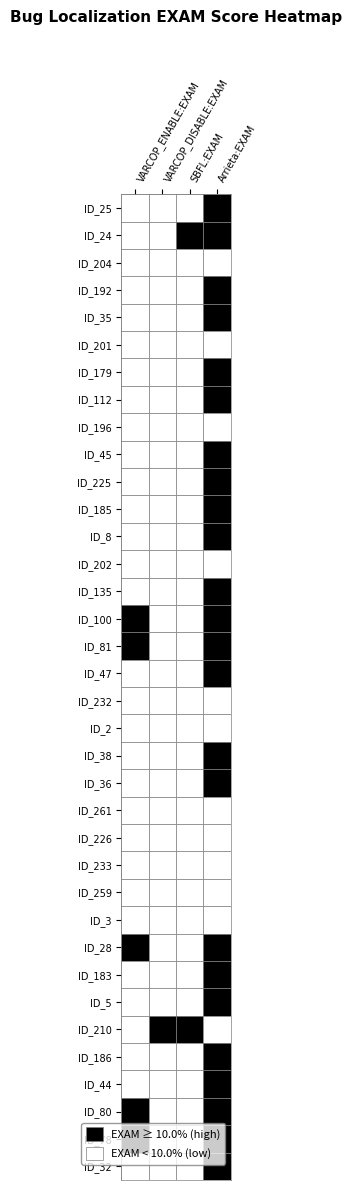

At how many categories does at least one series exceed 44?

2